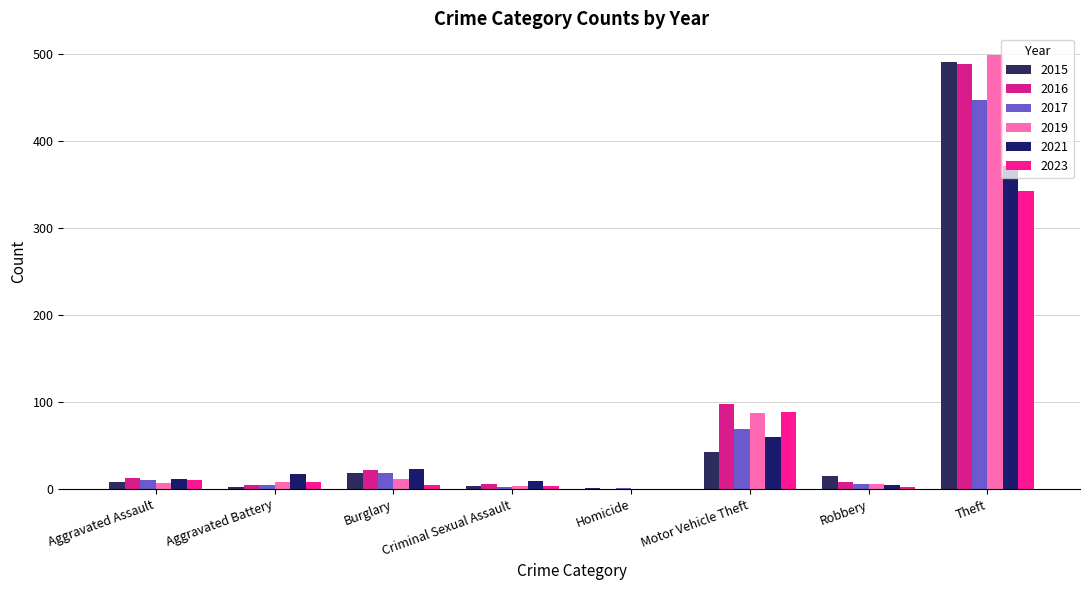

Reading left to right, extract all data points from this chart.

2015: 8	3	19	4	1	43	15	491
2019: 7	8	12	4	0	87	6	499
2021: 12	17	23	9	0	60	5	371
2017: 10	5	18	2	1	69	6	447
2023: 10	8	5	4	0	89	3	343
2016: 13	5	22	6	0	98	8	489